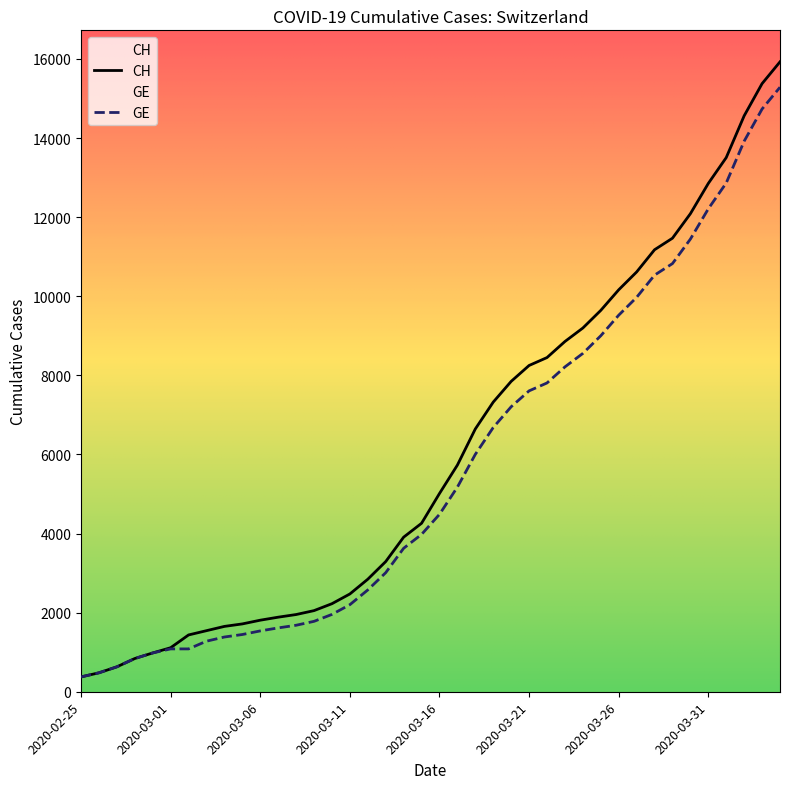

Which series has the widest spread of values?

CH